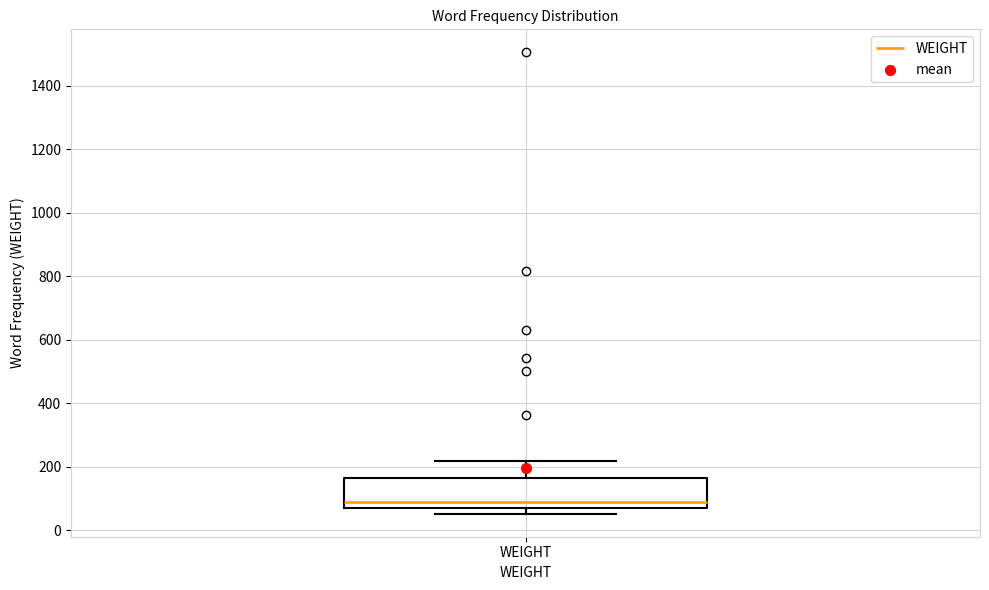

Where does the median line of the box for WEIGHT sit on the y-axis? The values are not printed on the chart, so give them approximately, as read against the axis.

80